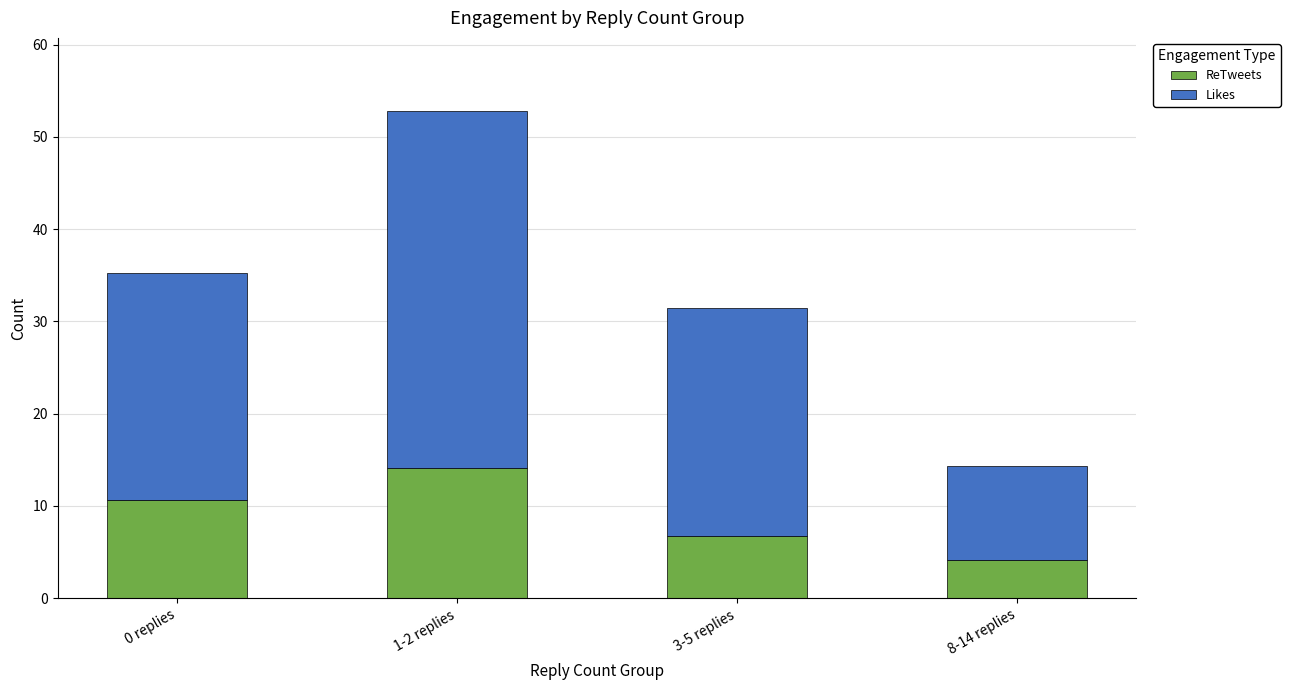

What is the total value across all series at 8-14 replies?

14.3